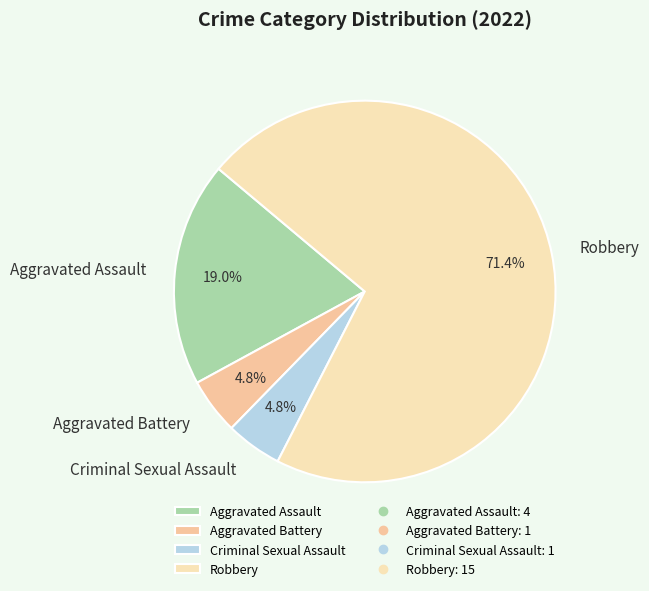

Combined, do Criminal Sexual Assault and Aggravated Battery account for over 50%?

No